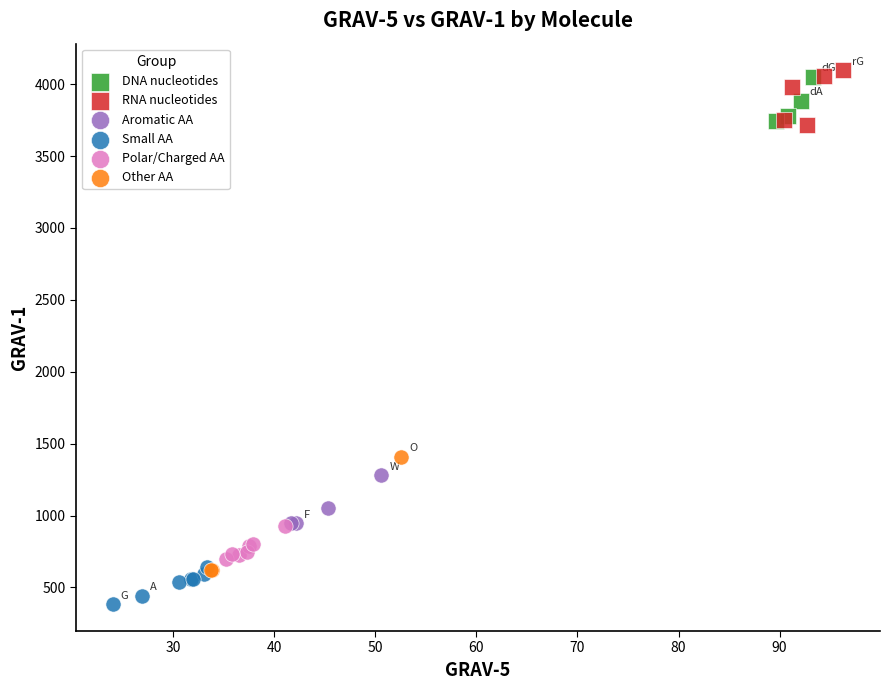

Which series has the largest Y range (max minus min)?

Other AA